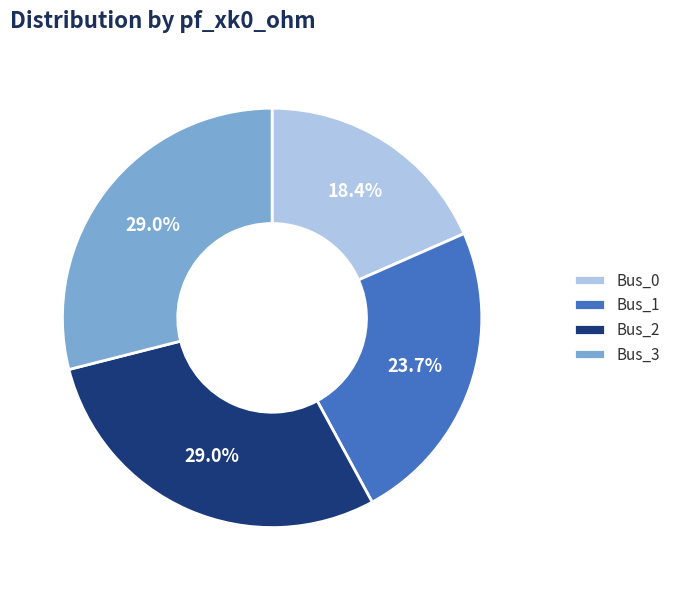

The Bus_2 slice represents 37% of the pie. True or false?

False